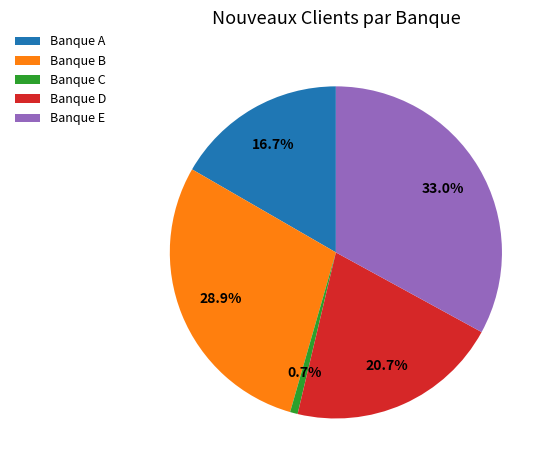

Does any single category account for the majority?

No